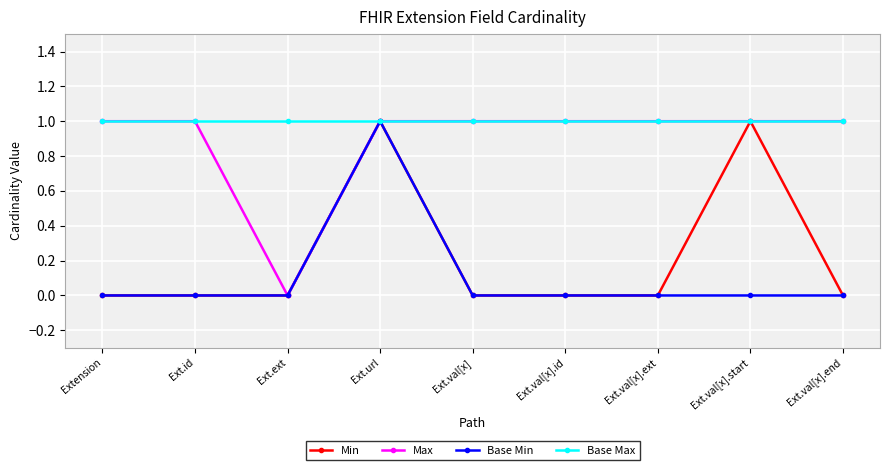

Is this an area chart (filled region under the line)?

No